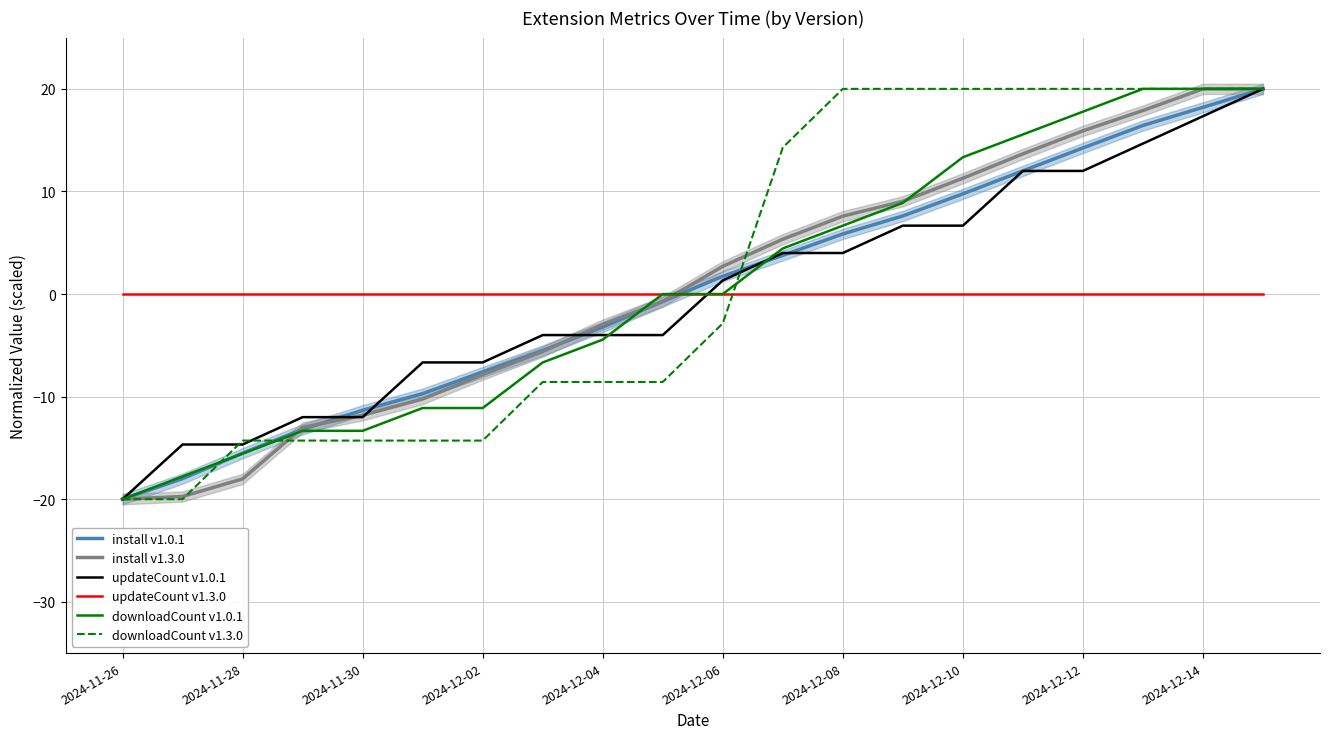

At which category does the chart reach its peak across all series?

19